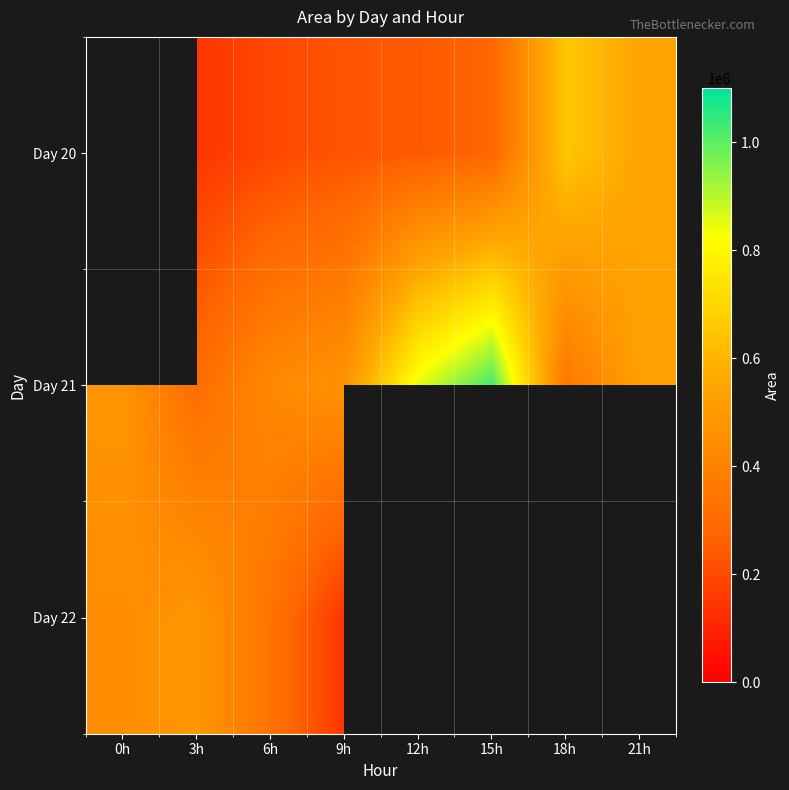

Is it true that Day 20 equals 338953.9 at 12h?

False